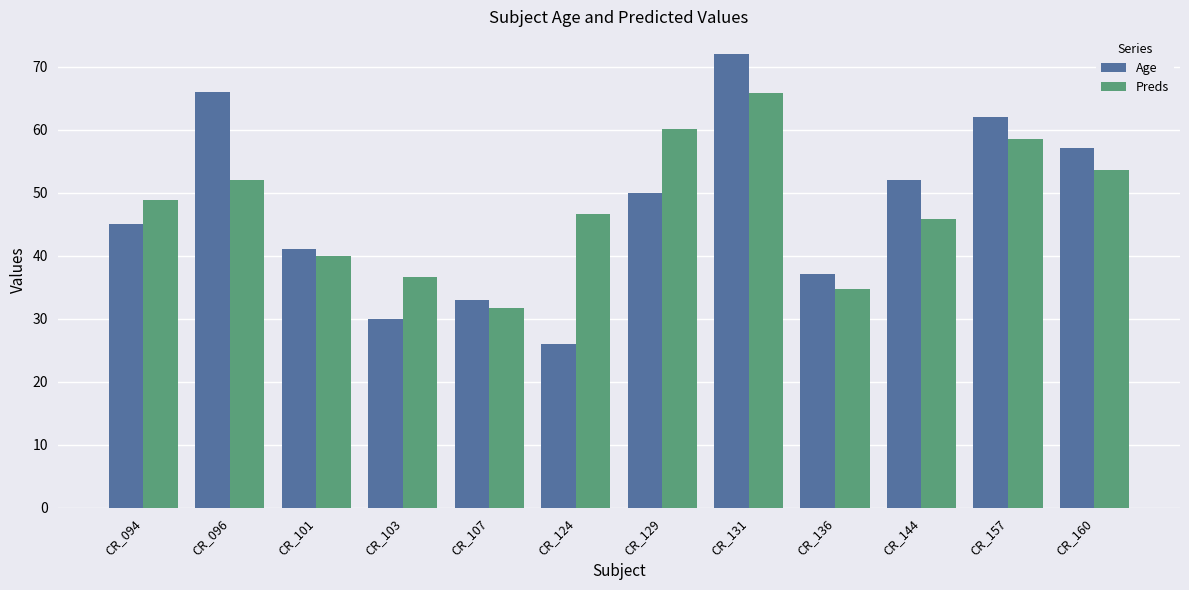

What is the sum of the Age values at CR_136 and CR_101?

78.0